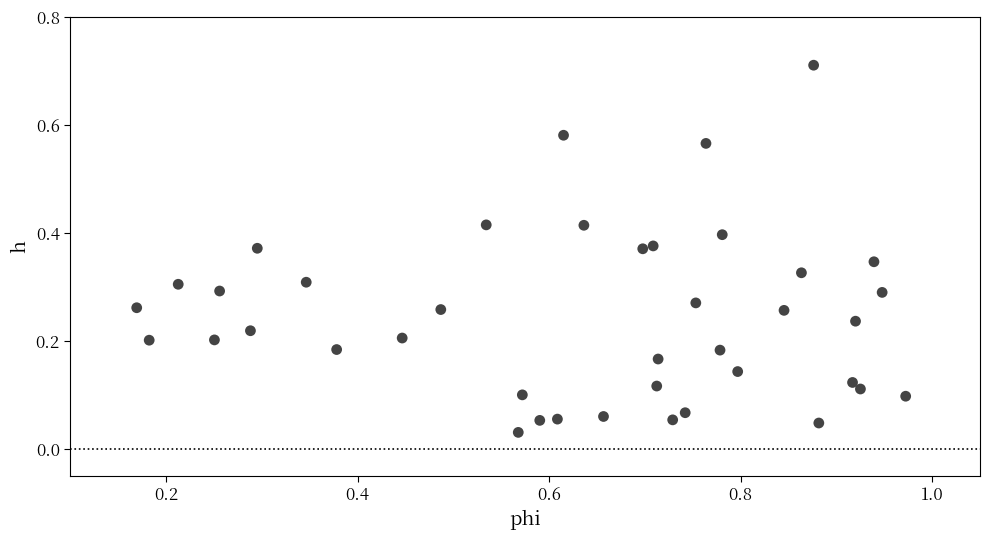

What is the range of X values (max minus min)?

0.8